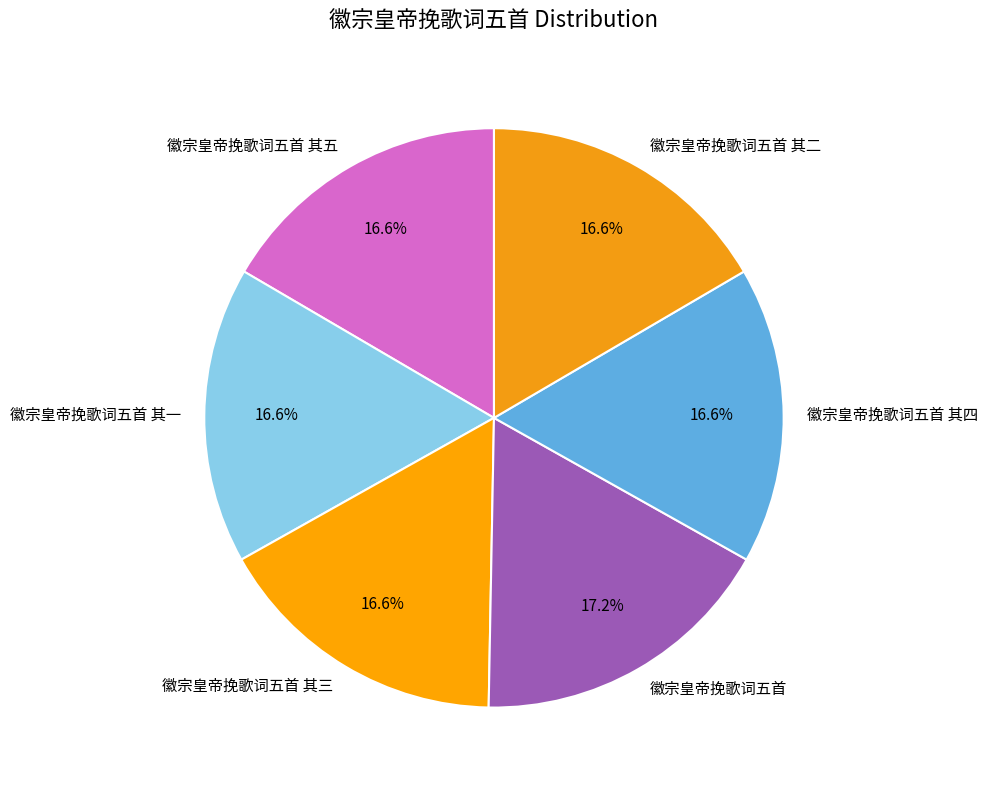

Is it true that 徽宗皇帝挽歌词五首 is 17% of the pie?

True